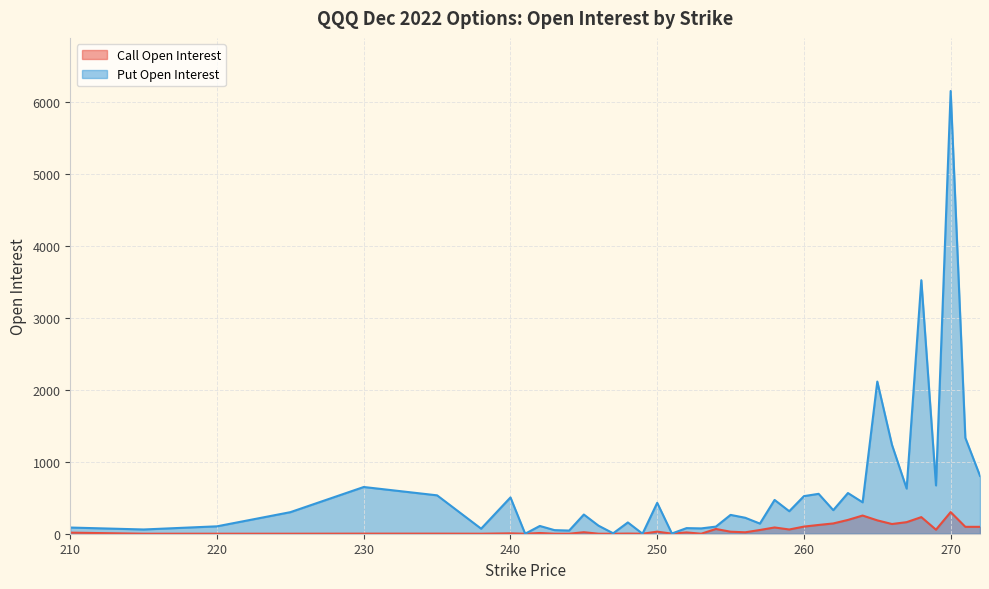

Where is the first local minimum for Call Open Interest?

238